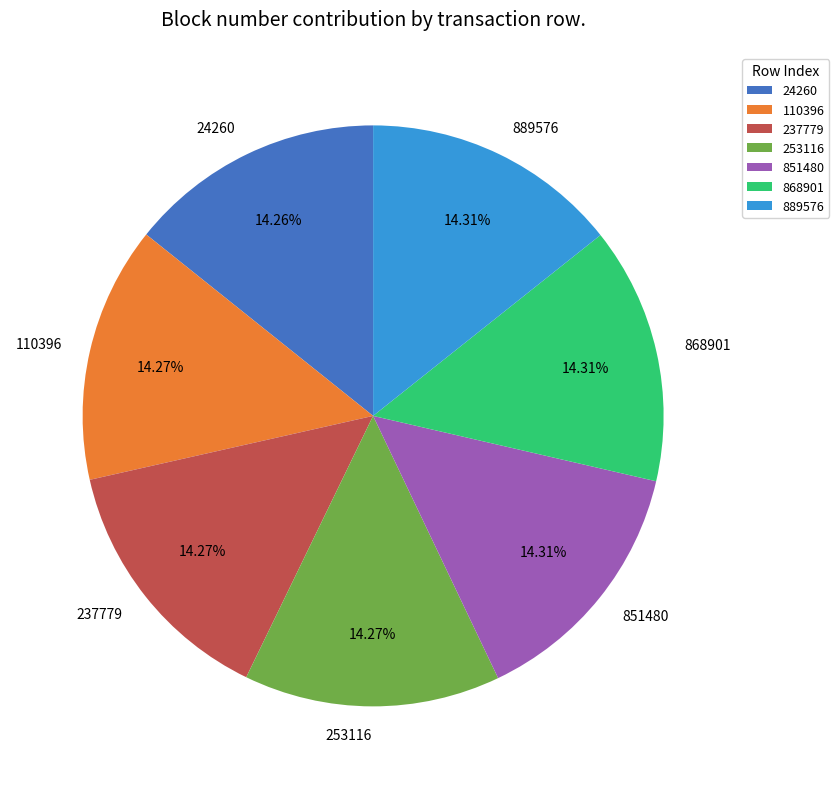

Is there any slice that represents more than half of the pie?

No